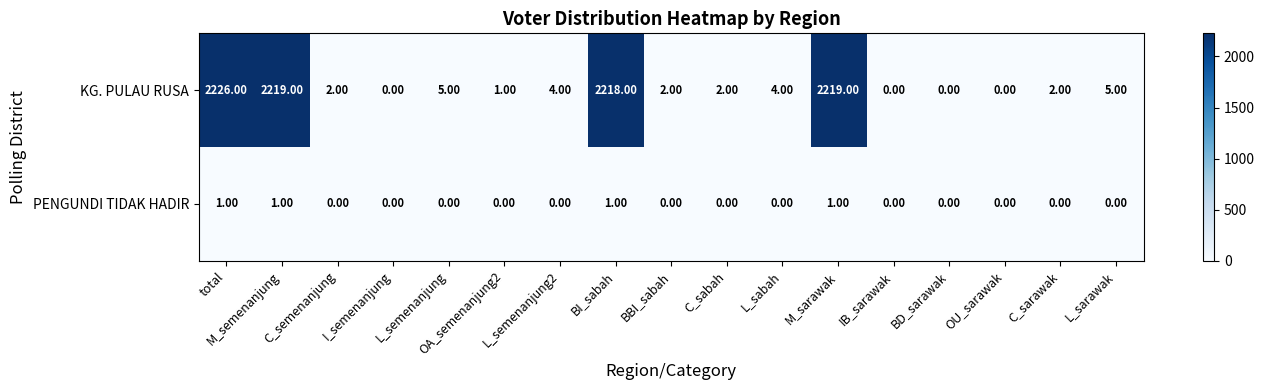

At how many categories does at least one series exceed 1579?

4